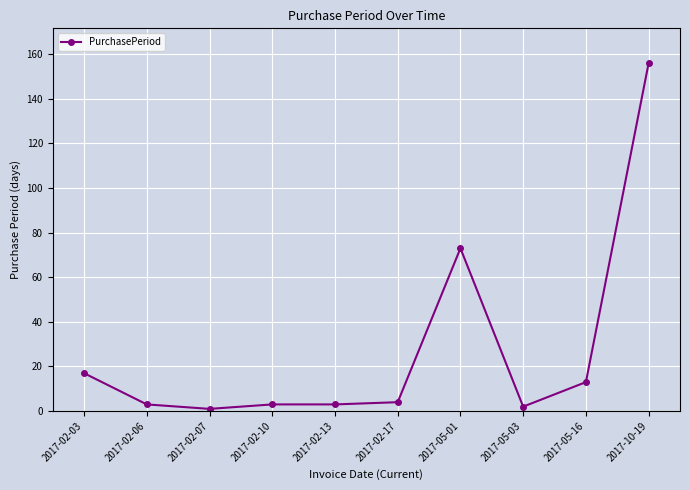

The value at 2017-02-17 is 4. True or false?

True